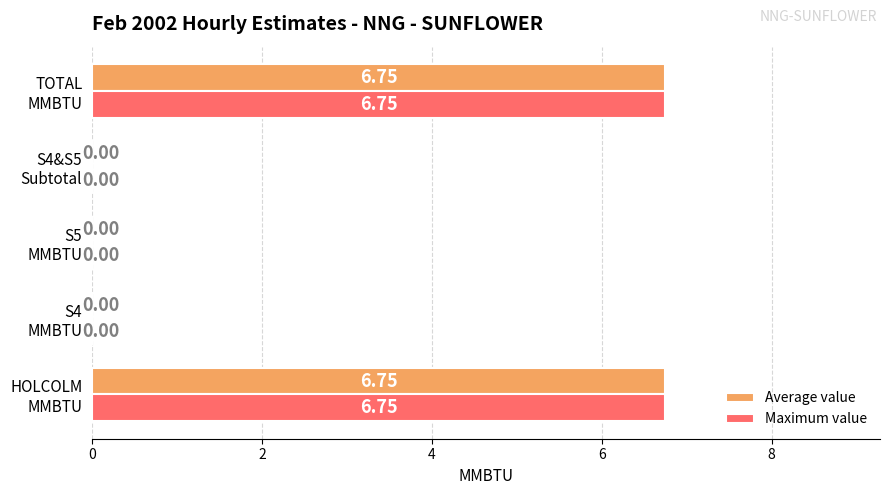

How many data points in Maximum value are above 0?

2